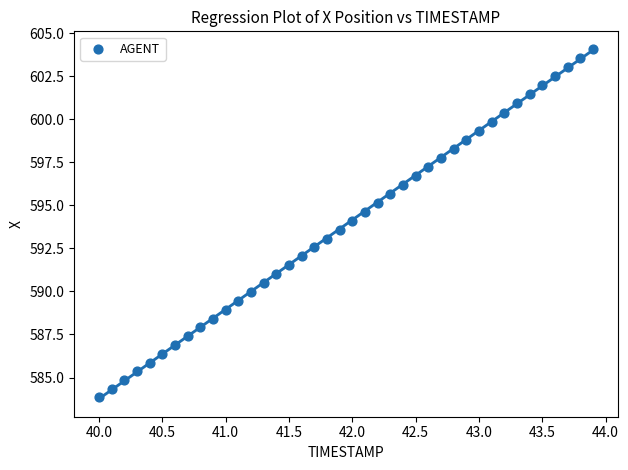

What is the range of Y values (max minus min)?

20.2